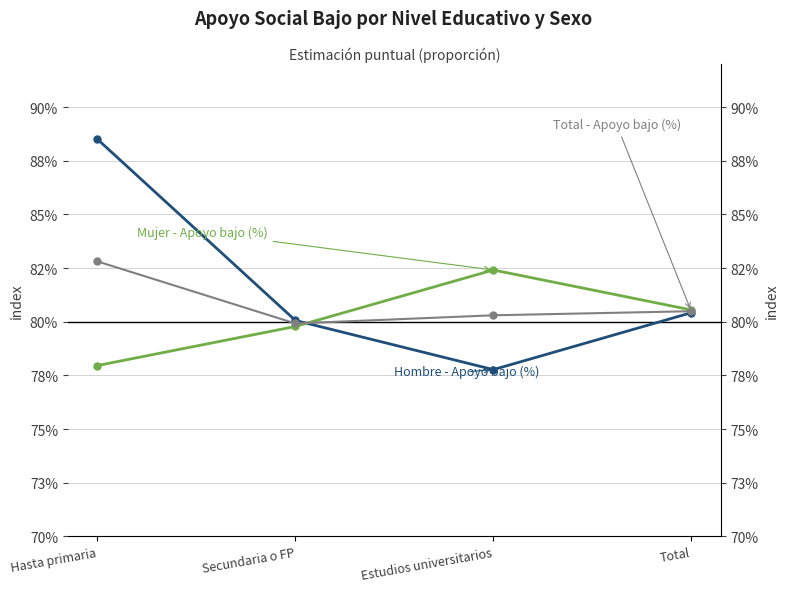

True or false: Hombre - Apoyo bajo (%) and Total - Apoyo bajo (%) intersect in this chart.

True